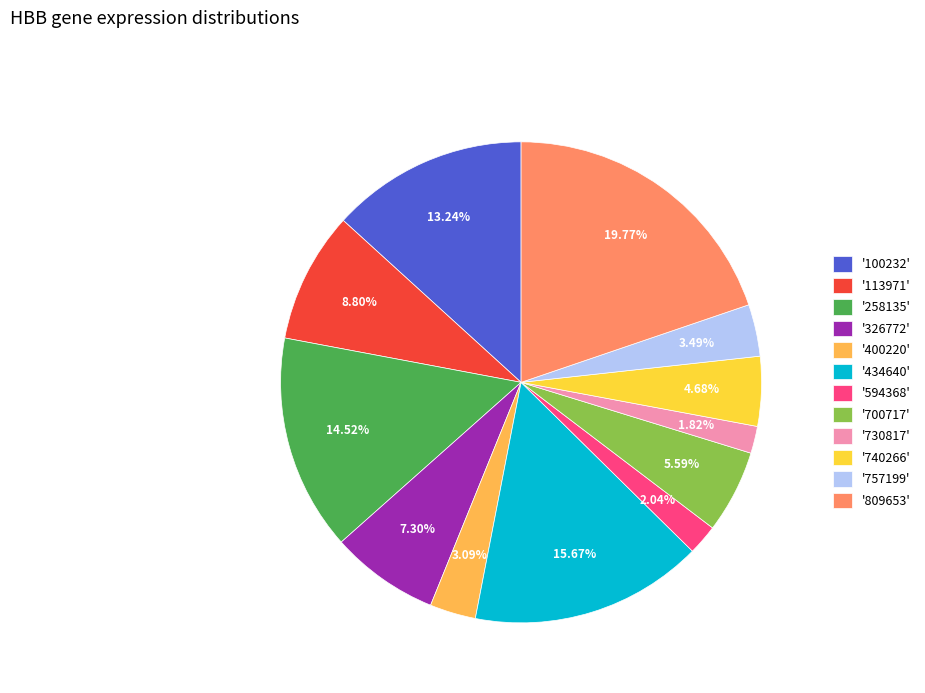

Which has a higher value, '730817' or '113971'?

'113971'